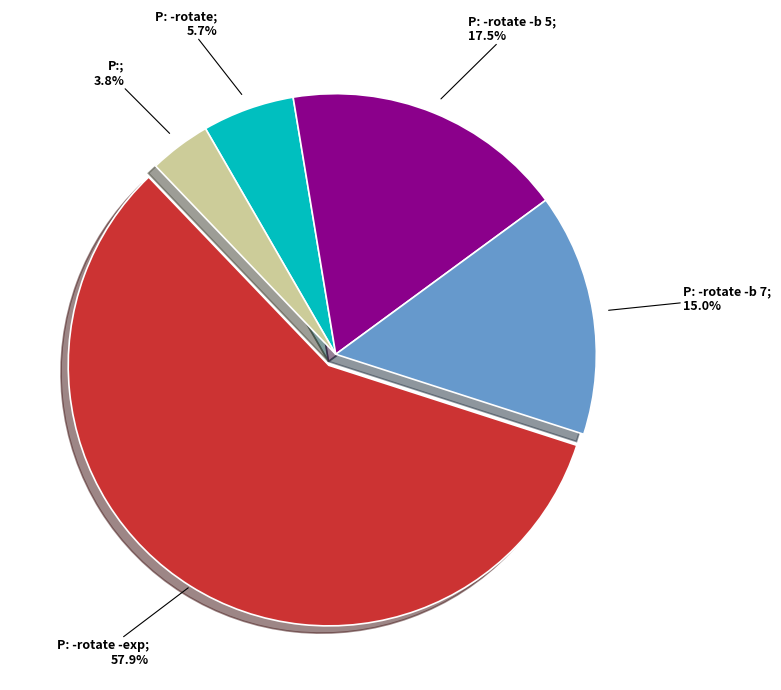

Does any single category account for the majority?

Yes